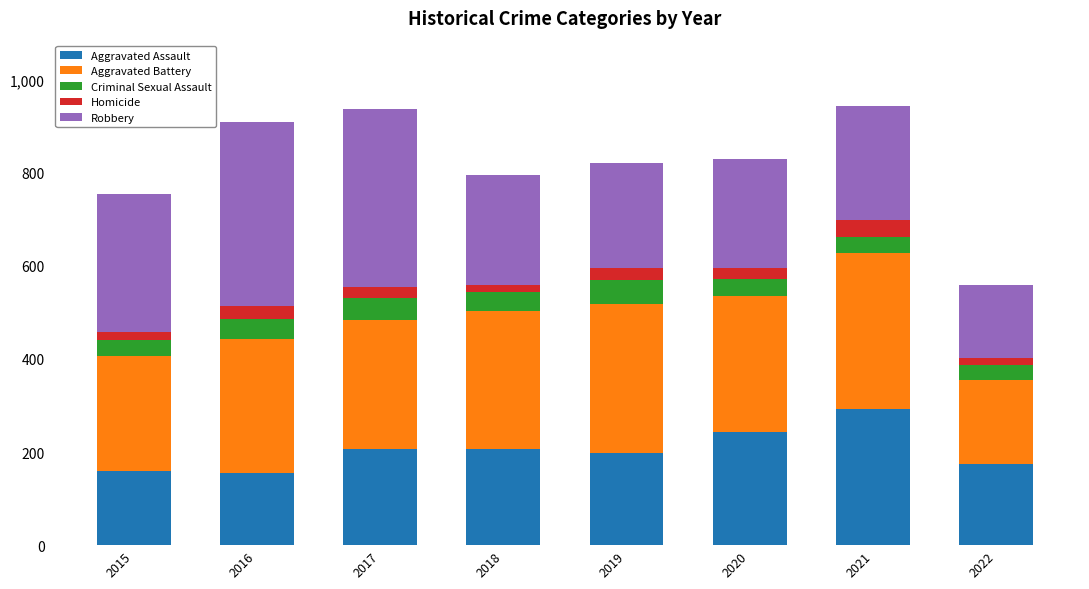

The Aggravated Assault series shows 63 at 2018. True or false?

False